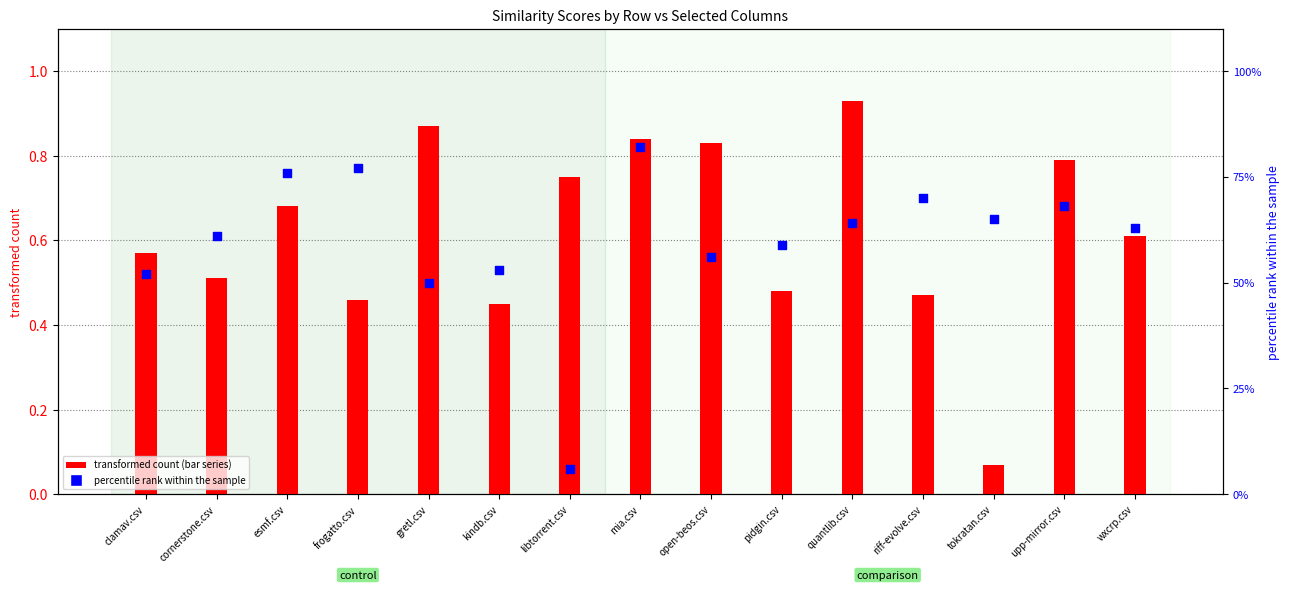

Is the value of tokratan.csv at libtorrent.csv greater than the value of libtorrent.csv at tokratan.csv?

No